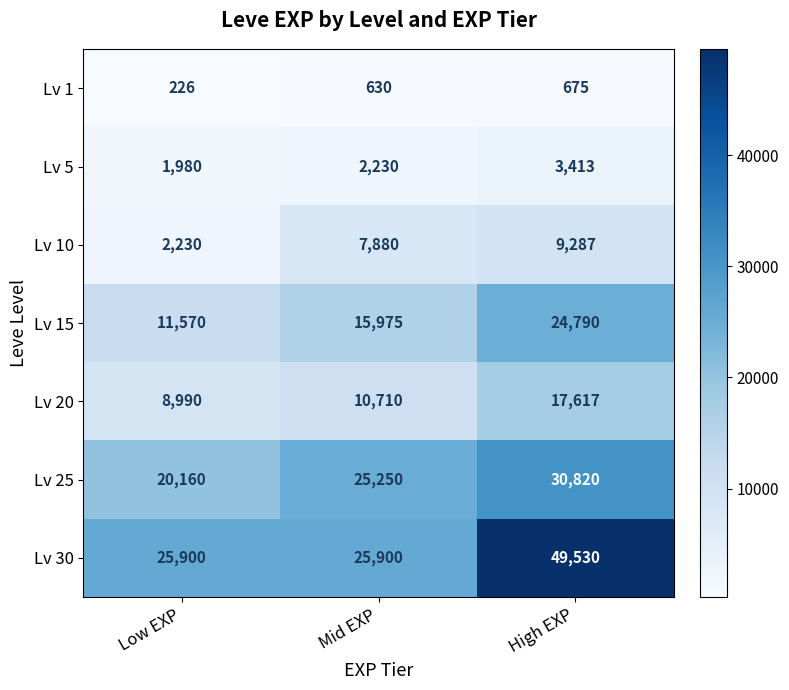

Reading left to right, what are all the values shown in this chart?

Lv 1: Low EXP=226	Mid EXP=630	High EXP=675
Lv 5: Low EXP=1980	Mid EXP=2230	High EXP=3413
Lv 10: Low EXP=2230	Mid EXP=7880	High EXP=9287
Lv 15: Low EXP=11570	Mid EXP=15975	High EXP=24790
Lv 20: Low EXP=8990	Mid EXP=10710	High EXP=17617
Lv 25: Low EXP=20160	Mid EXP=25250	High EXP=30820
Lv 30: Low EXP=25900	Mid EXP=25900	High EXP=49530